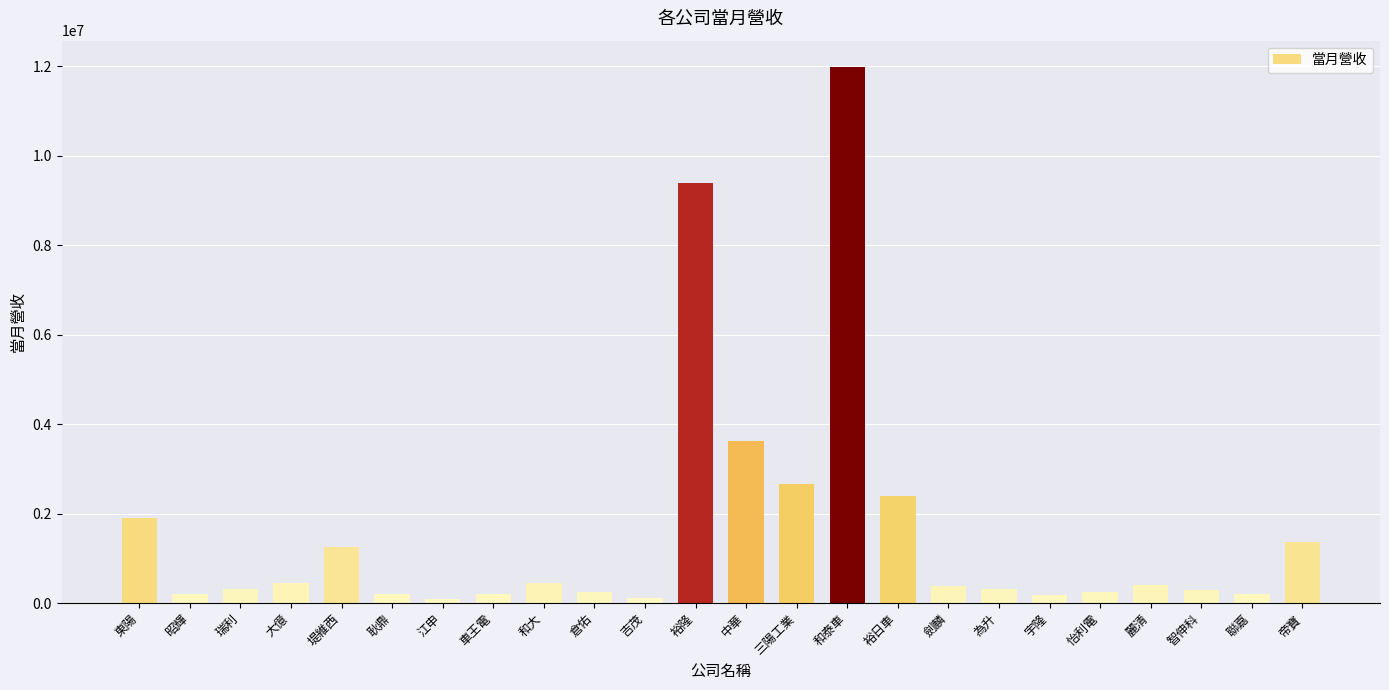

At which label does the data first exceed 373365?

東陽